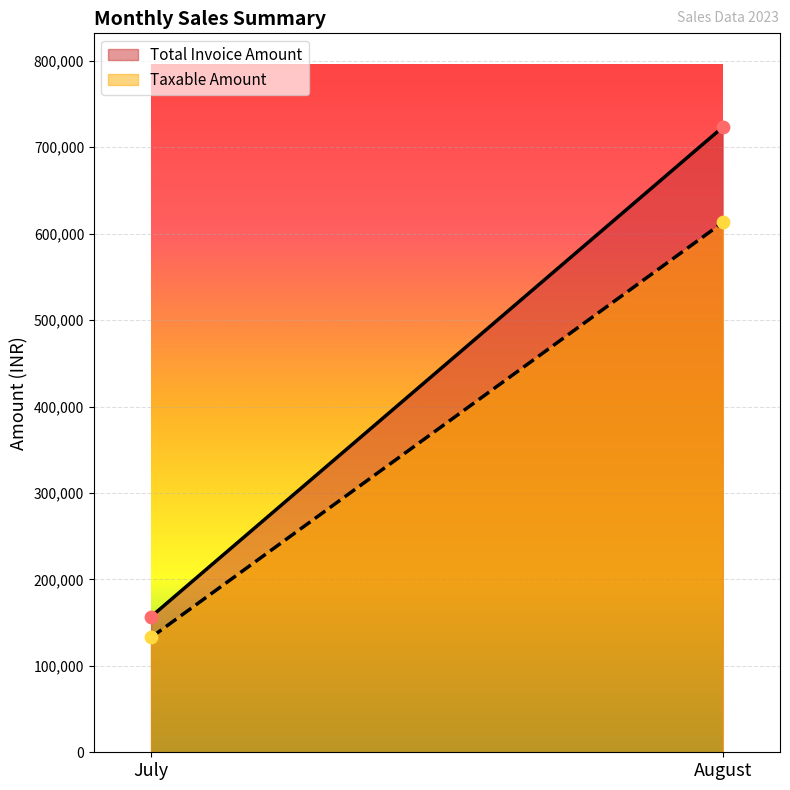

Which series contains the lowest Y value?

Taxable Amount